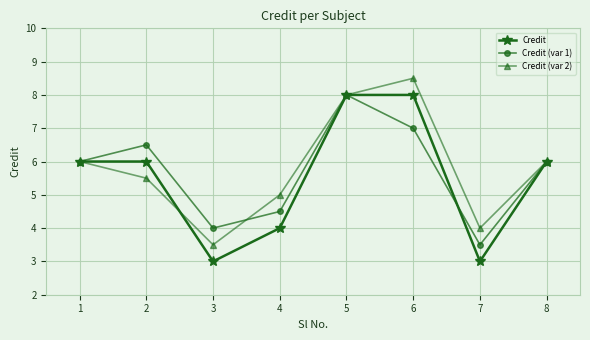

Which series has the largest total across all categories?

Credit (var 2)